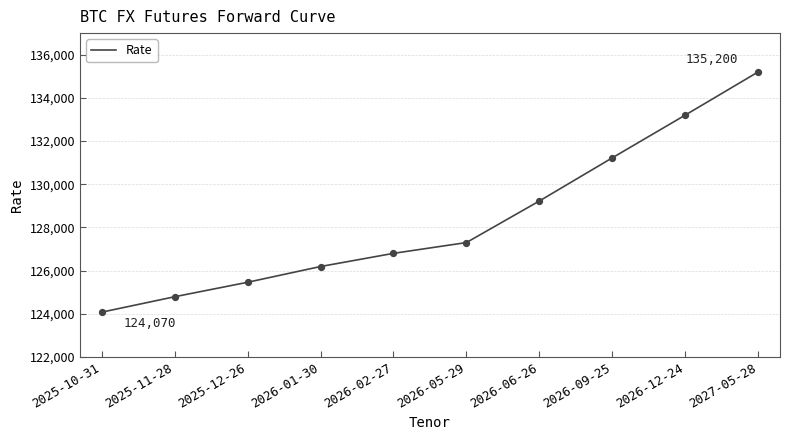

Approximately how many times larger is the value at 2025-11-28 compared to 2026-09-25?

1.0